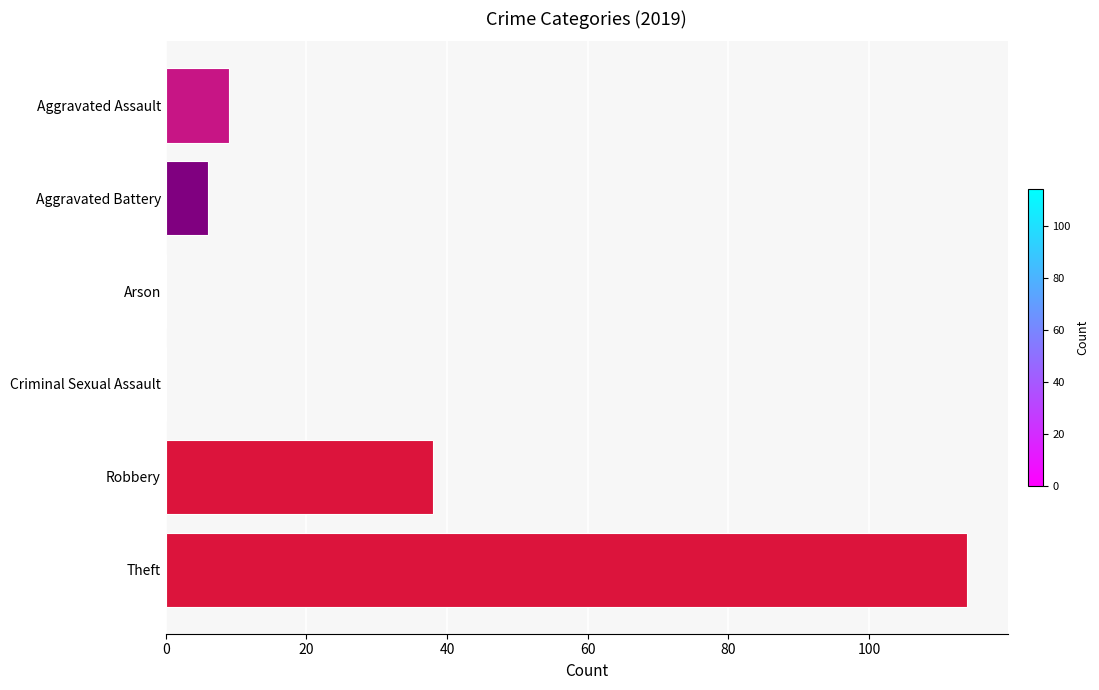

The chart shows a value of 114 at Theft. True or false?

True